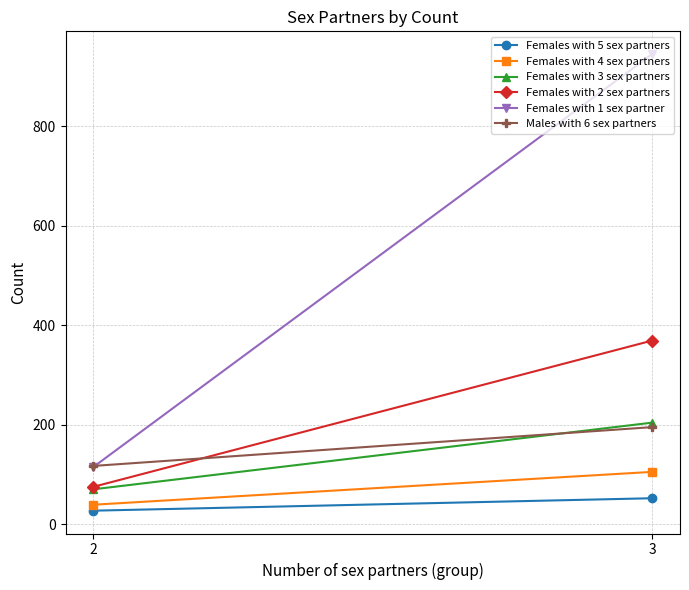

Is it true that Females with 4 sex partners equals 139 at 3?

False